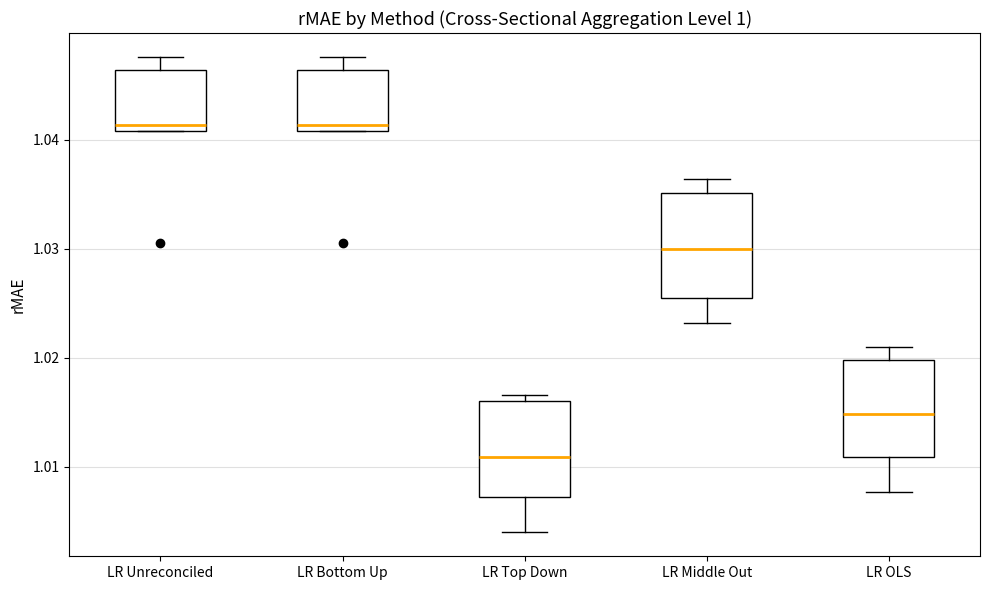

Which box has the lowest median line?

LR Top Down